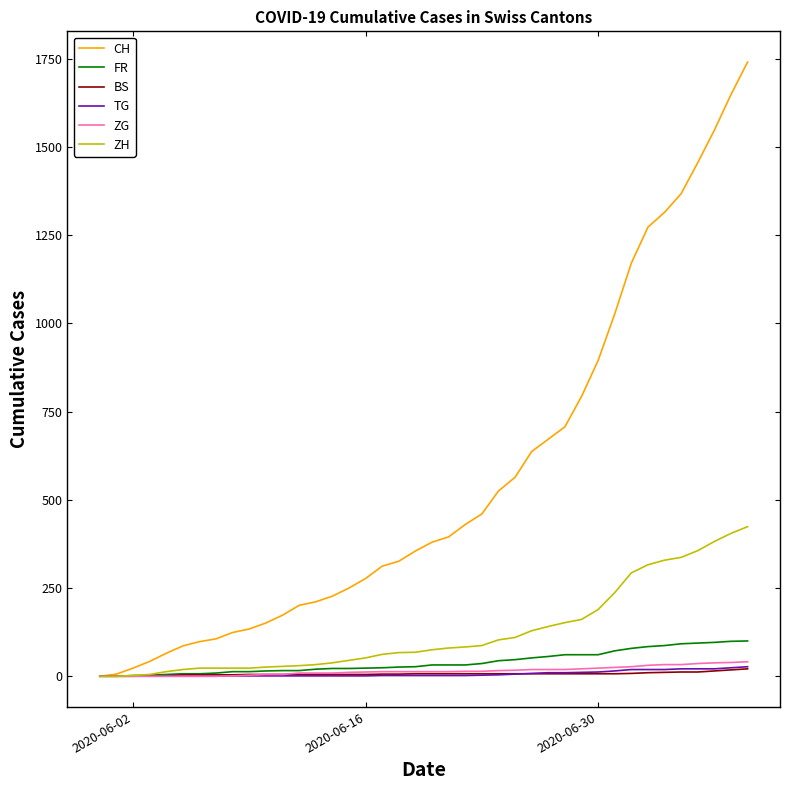

Which series has the widest spread of values?

CH